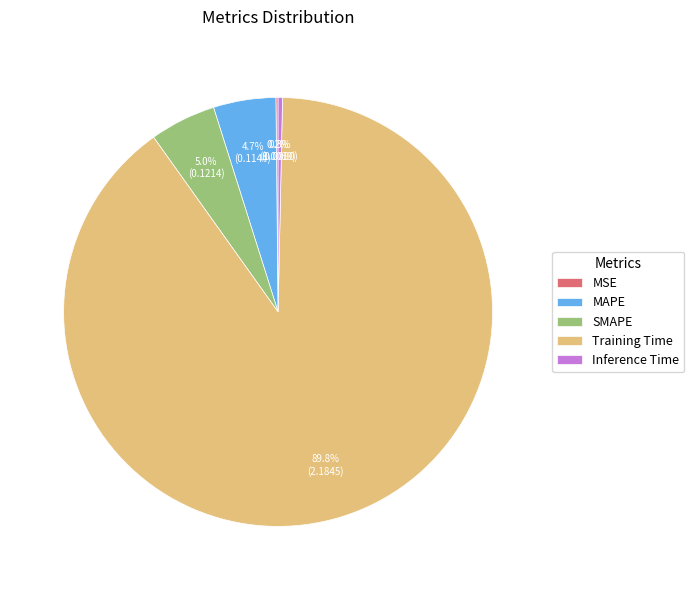

What portion of the pie excludes SMAPE?

95.0%